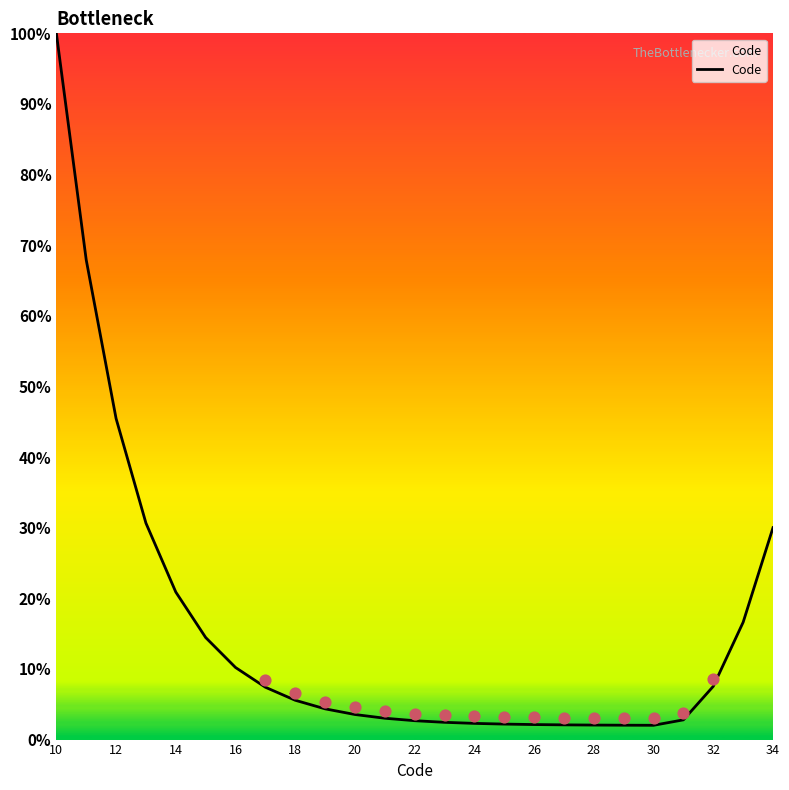

What is the minimum value for Code?

2.0